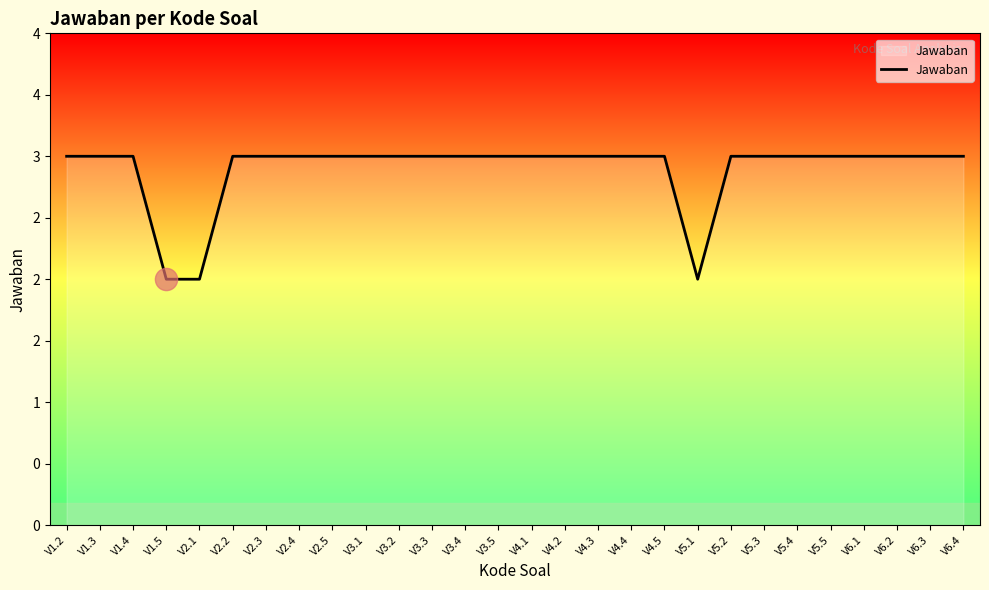

What is the label of the 8th point from the right?

V5.2